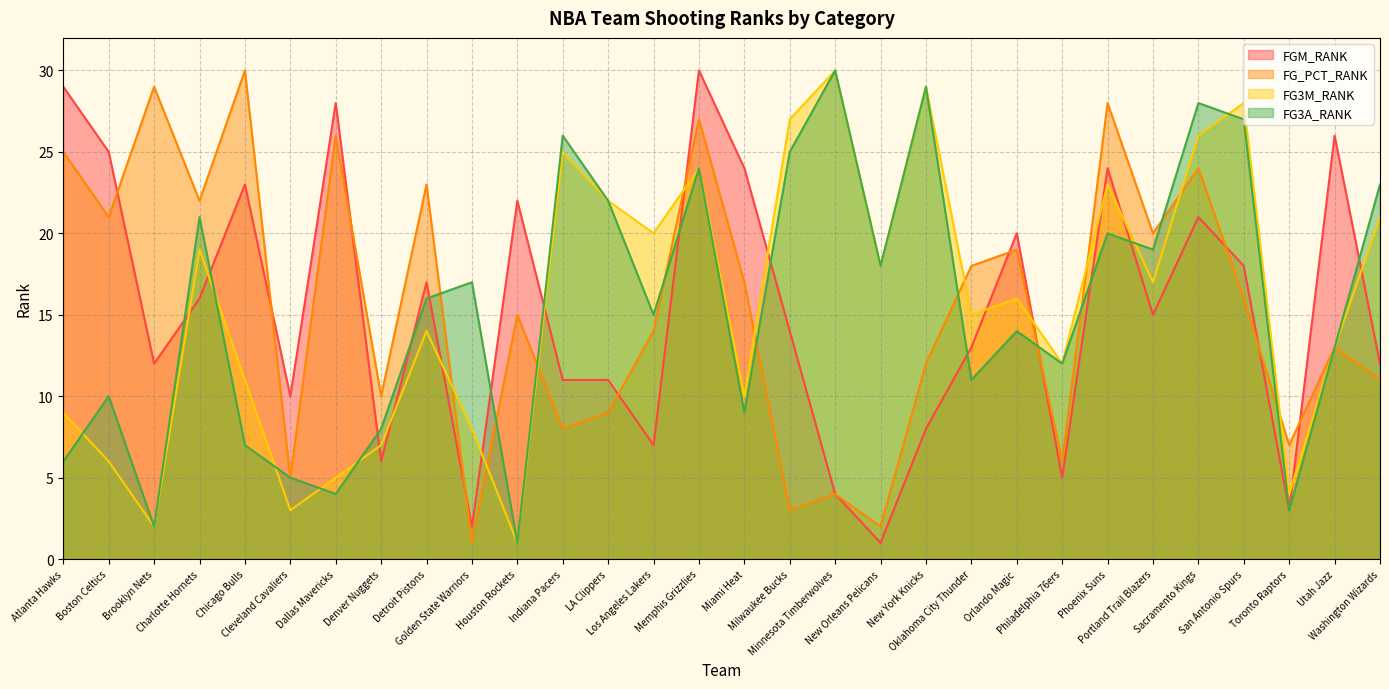

What are all the series names shown in the legend?

FGM_RANK, FG_PCT_RANK, FG3M_RANK, FG3A_RANK